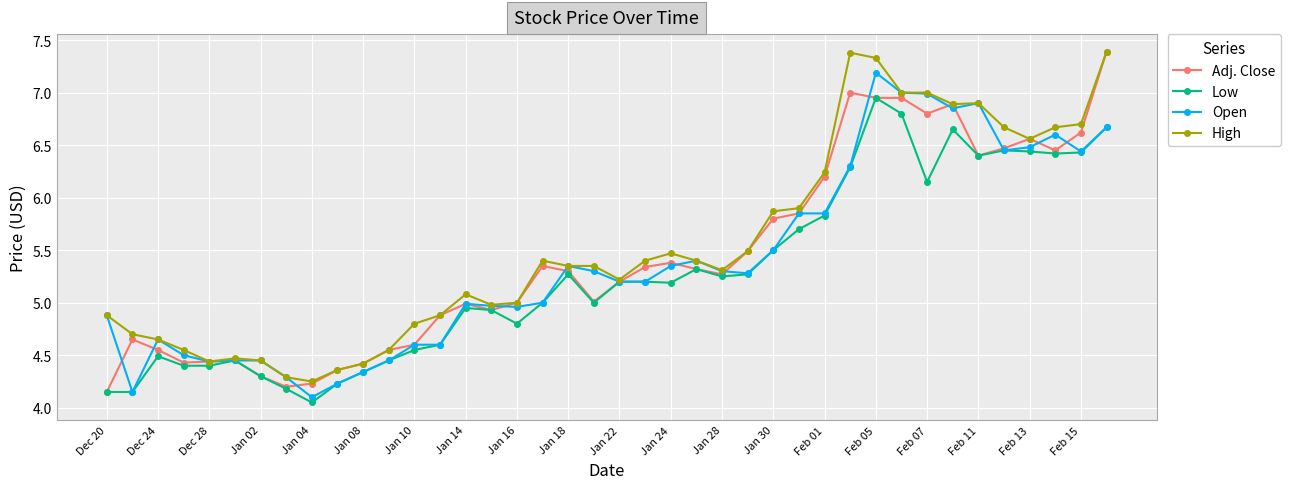

What is the value of the Open point at the 1st from the left?

4.9